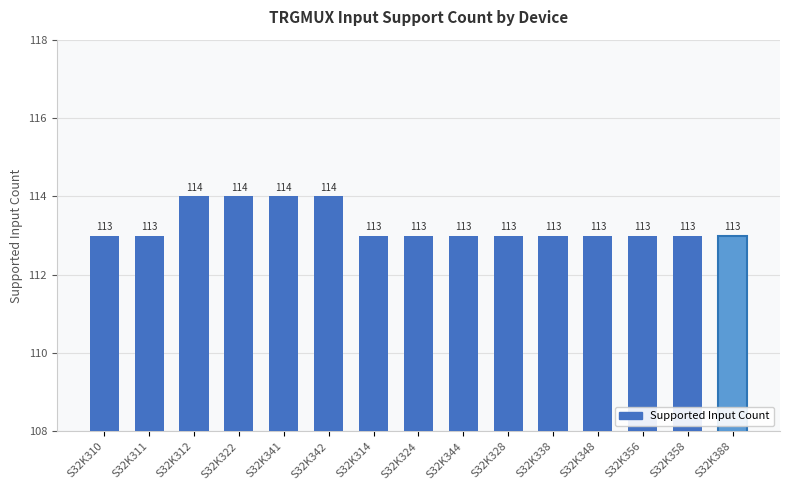

The chart shows a value of 163 at S32K328. True or false?

False